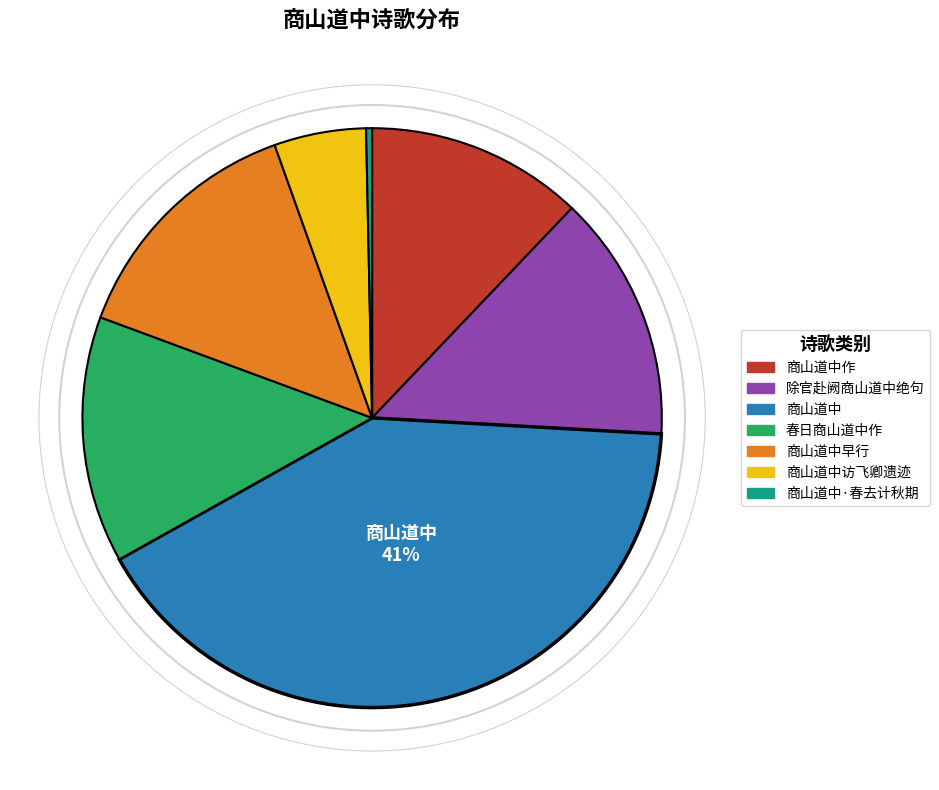

To the nearest percent, what percentage of the pie is 商山道中早行?

14%